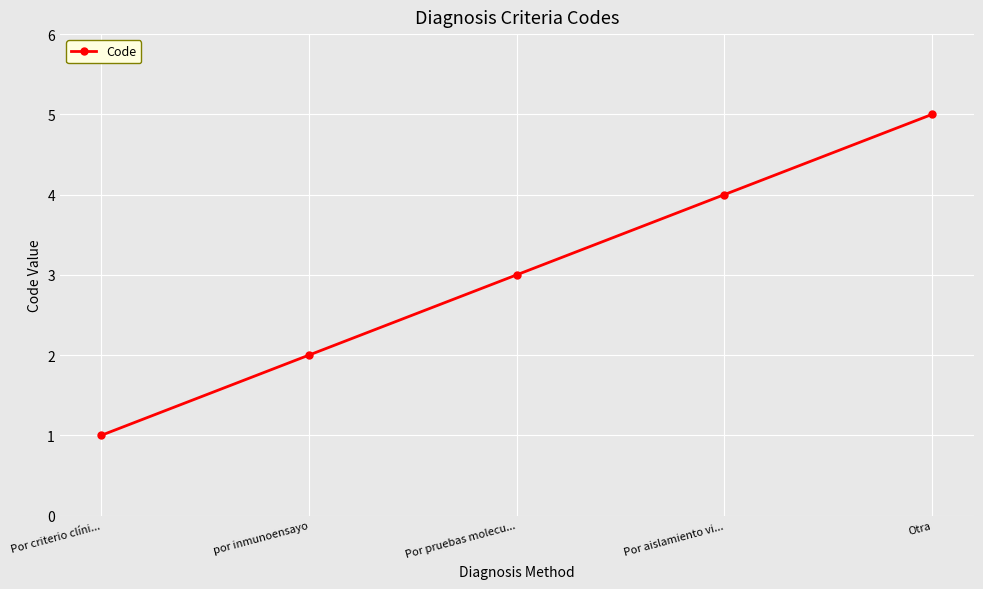

How many values are between 2 and 4?

3